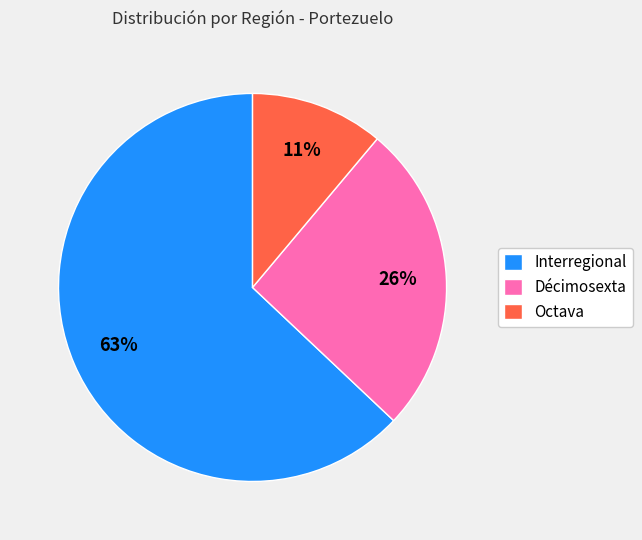

True or false: Octava accounts for 4% of the total.

False